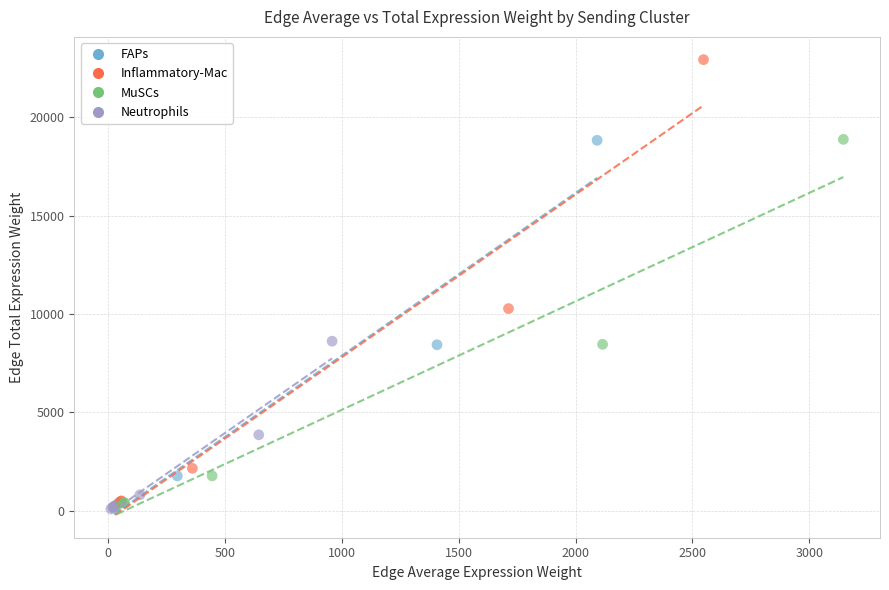

Which series contains the highest Y value?

Inflammatory-Mac